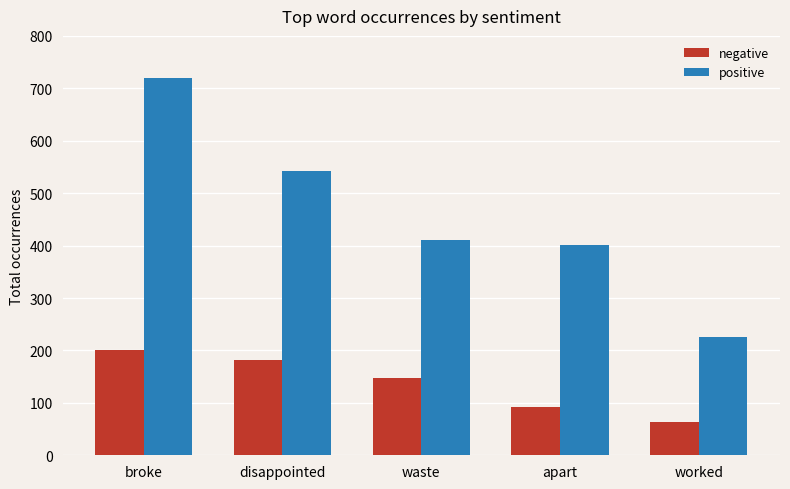

What is the difference between the positive values at waste and apart?

8